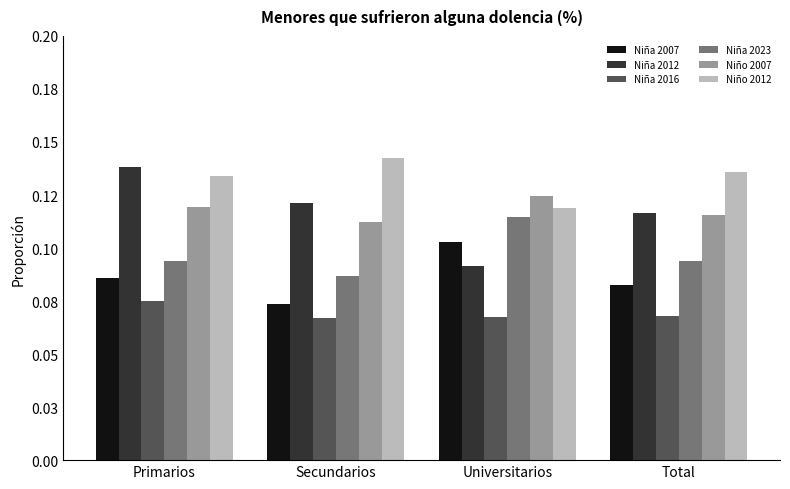

Reading left to right, transcribe all the data shown in this chart.

Niña 2007: 0.1	0.1	0.1	0.1
Niña 2012: 0.1	0.1	0.1	0.1
Niña 2016: 0.1	0.1	0.1	0.1
Niña 2023: 0.1	0.1	0.1	0.1
Niño 2007: 0.1	0.1	0.1	0.1
Niño 2012: 0.1	0.1	0.1	0.1